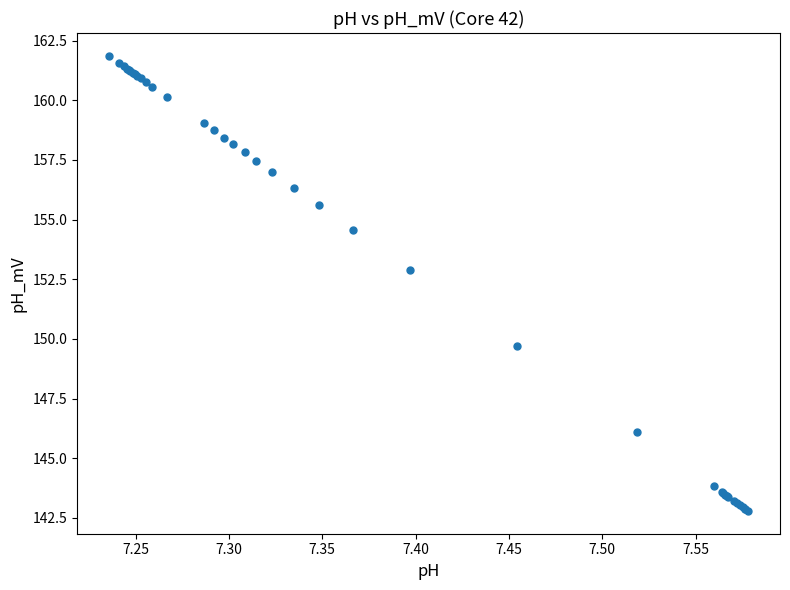

What Y value in the scatter plot is closest to 152?

152.9